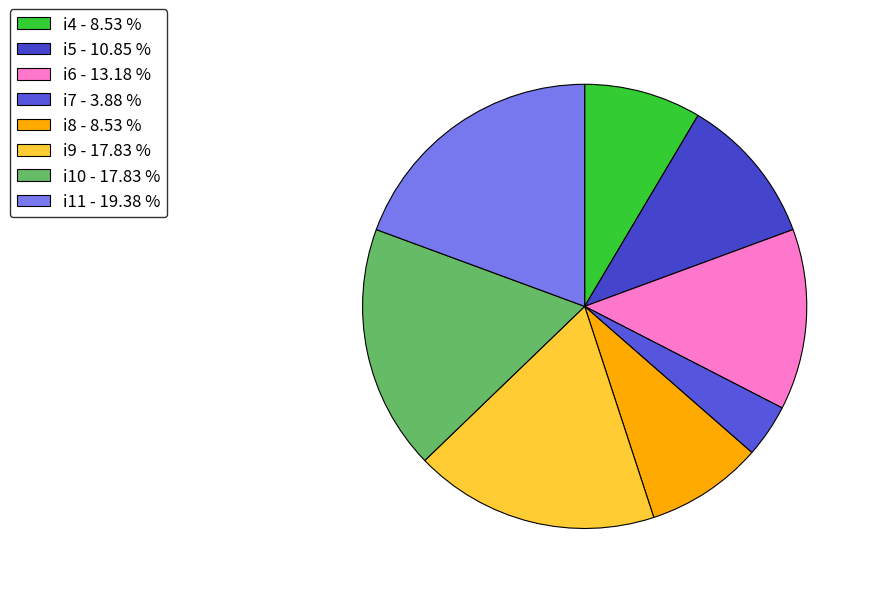

Does i4 account for over 50% of the chart?

No